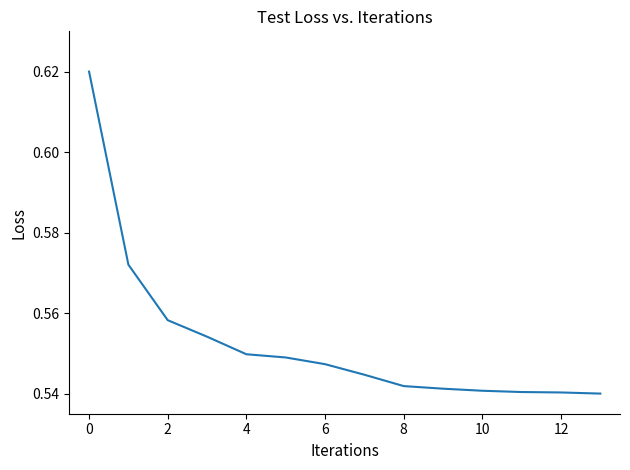

What is the label of the 12th point from the right?

2